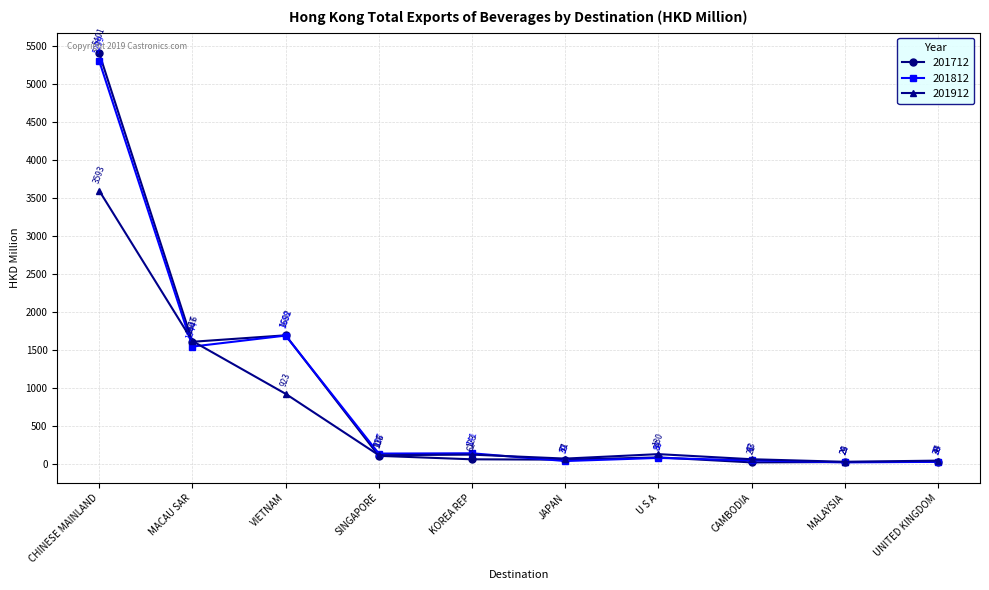

The value of 201912 at CAMBODIA is 62.7. True or false?

True